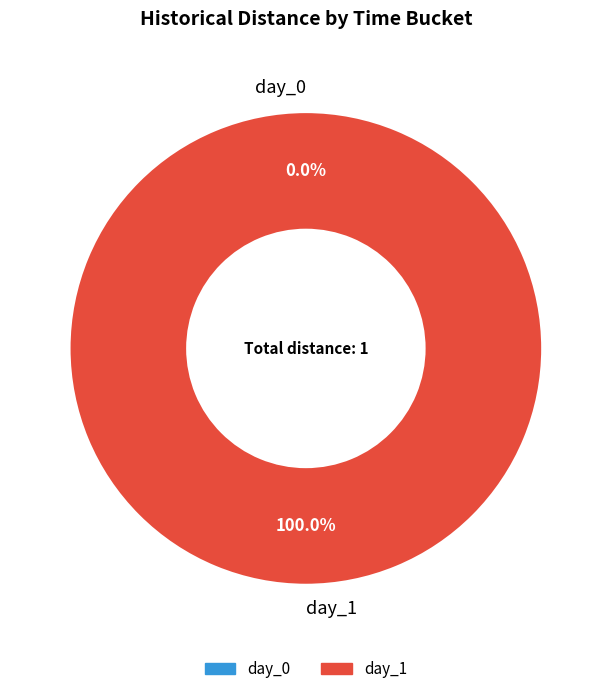

What is the total percentage of day_0 and day_1?

100.0%